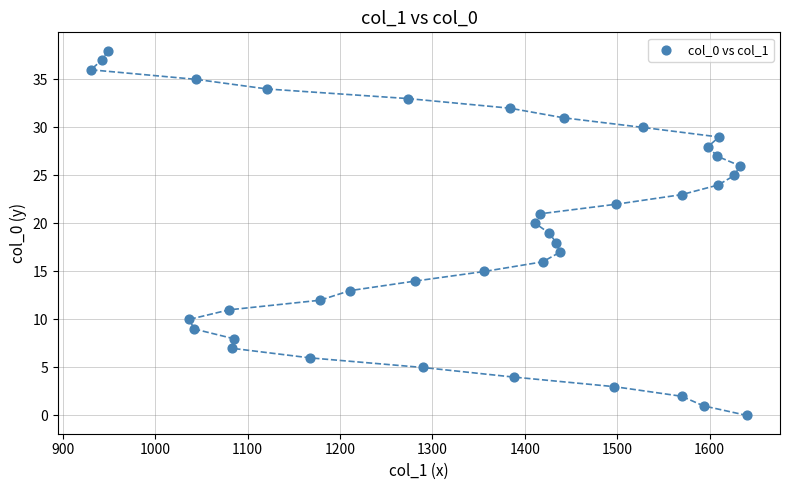

What is the range of Y values (max minus min)?

38